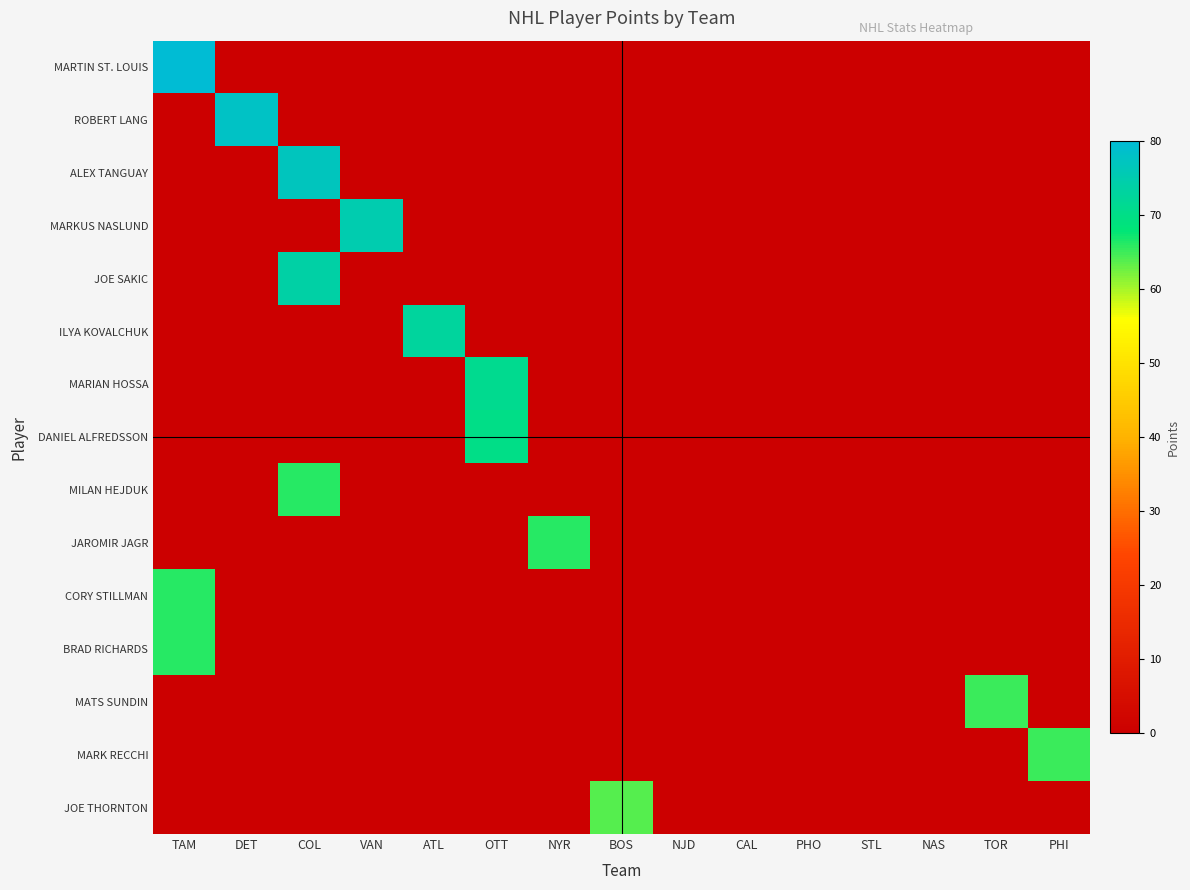

Reading left to right, transcribe all the data shown in this chart.

MARTIN ST. LOUIS: TAM=80	DET=0	COL=0	VAN=0	ATL=0	OTT=0	NYR=0	BOS=0	NJD=0	CAL=0	PHO=0	STL=0	NAS=0	TOR=0	PHI=0
ROBERT LANG: TAM=0	DET=78	COL=0	VAN=0	ATL=0	OTT=0	NYR=0	BOS=0	NJD=0	CAL=0	PHO=0	STL=0	NAS=0	TOR=0	PHI=0
ALEX TANGUAY: TAM=0	DET=0	COL=77	VAN=0	ATL=0	OTT=0	NYR=0	BOS=0	NJD=0	CAL=0	PHO=0	STL=0	NAS=0	TOR=0	PHI=0
MARKUS NASLUND: TAM=0	DET=0	COL=0	VAN=75	ATL=0	OTT=0	NYR=0	BOS=0	NJD=0	CAL=0	PHO=0	STL=0	NAS=0	TOR=0	PHI=0
JOE SAKIC: TAM=0	DET=0	COL=74	VAN=0	ATL=0	OTT=0	NYR=0	BOS=0	NJD=0	CAL=0	PHO=0	STL=0	NAS=0	TOR=0	PHI=0
ILYA KOVALCHUK: TAM=0	DET=0	COL=0	VAN=0	ATL=73	OTT=0	NYR=0	BOS=0	NJD=0	CAL=0	PHO=0	STL=0	NAS=0	TOR=0	PHI=0
MARIAN HOSSA: TAM=0	DET=0	COL=0	VAN=0	ATL=0	OTT=71	NYR=0	BOS=0	NJD=0	CAL=0	PHO=0	STL=0	NAS=0	TOR=0	PHI=0
DANIEL ALFREDSSON: TAM=0	DET=0	COL=0	VAN=0	ATL=0	OTT=70	NYR=0	BOS=0	NJD=0	CAL=0	PHO=0	STL=0	NAS=0	TOR=0	PHI=0
MILAN HEJDUK: TAM=0	DET=0	COL=66	VAN=0	ATL=0	OTT=0	NYR=0	BOS=0	NJD=0	CAL=0	PHO=0	STL=0	NAS=0	TOR=0	PHI=0
JAROMIR JAGR: TAM=0	DET=0	COL=0	VAN=0	ATL=0	OTT=0	NYR=66	BOS=0	NJD=0	CAL=0	PHO=0	STL=0	NAS=0	TOR=0	PHI=0
CORY STILLMAN: TAM=66	DET=0	COL=0	VAN=0	ATL=0	OTT=0	NYR=0	BOS=0	NJD=0	CAL=0	PHO=0	STL=0	NAS=0	TOR=0	PHI=0
BRAD RICHARDS: TAM=66	DET=0	COL=0	VAN=0	ATL=0	OTT=0	NYR=0	BOS=0	NJD=0	CAL=0	PHO=0	STL=0	NAS=0	TOR=0	PHI=0
MATS SUNDIN: TAM=0	DET=0	COL=0	VAN=0	ATL=0	OTT=0	NYR=0	BOS=0	NJD=0	CAL=0	PHO=0	STL=0	NAS=0	TOR=65	PHI=0
MARK RECCHI: TAM=0	DET=0	COL=0	VAN=0	ATL=0	OTT=0	NYR=0	BOS=0	NJD=0	CAL=0	PHO=0	STL=0	NAS=0	TOR=0	PHI=65
JOE THORNTON: TAM=0	DET=0	COL=0	VAN=0	ATL=0	OTT=0	NYR=0	BOS=64	NJD=0	CAL=0	PHO=0	STL=0	NAS=0	TOR=0	PHI=0